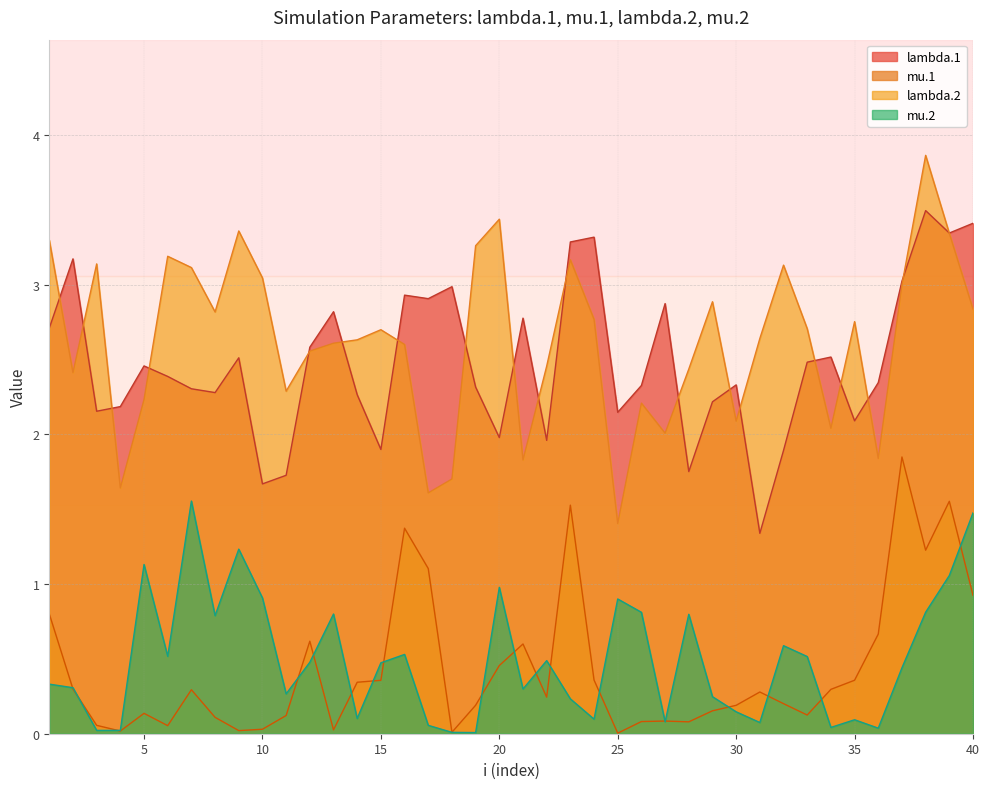

How many values in the lambda.1 series exceed 2?

32